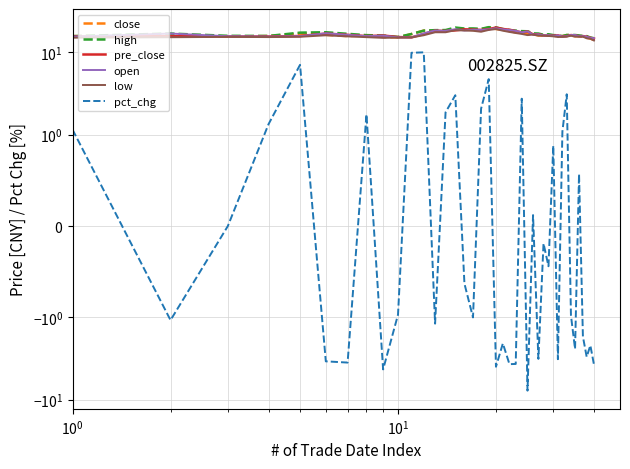

How many data points does each series have?

40